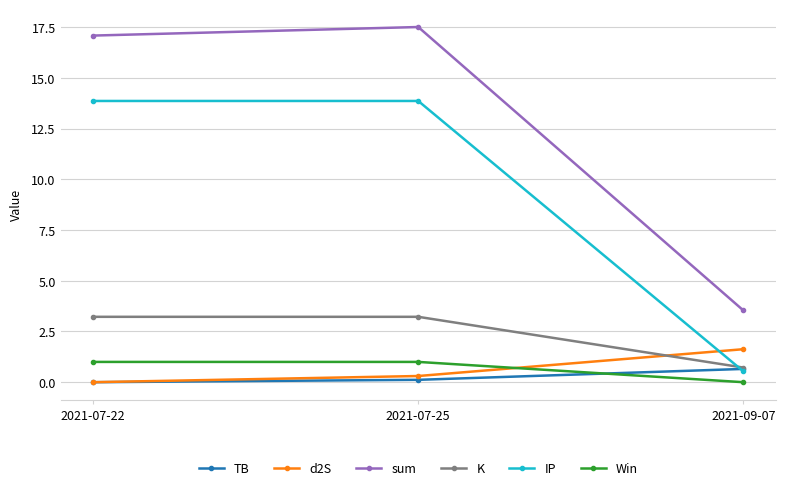

Which category has the lowest value in the Win series?

2021-09-07